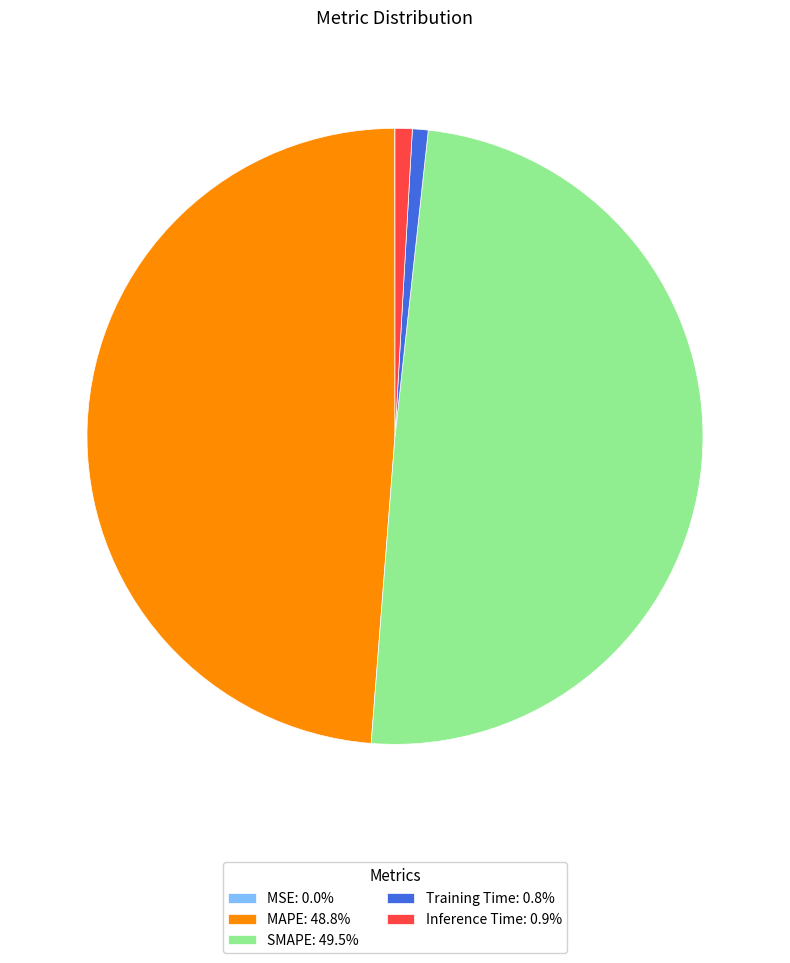

What is the ratio of the value at MAPE: 48.8% to the value at SMAPE: 49.5%?

1.0